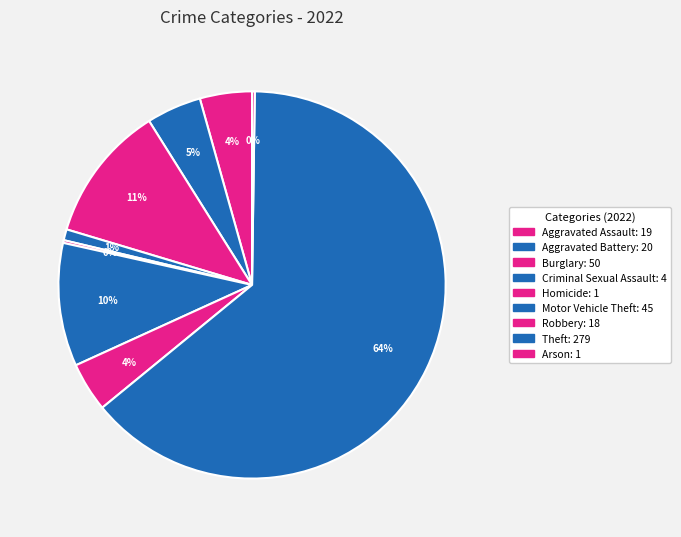

What percentage do Criminal Sexual Assault and Theft together represent?

64.8%